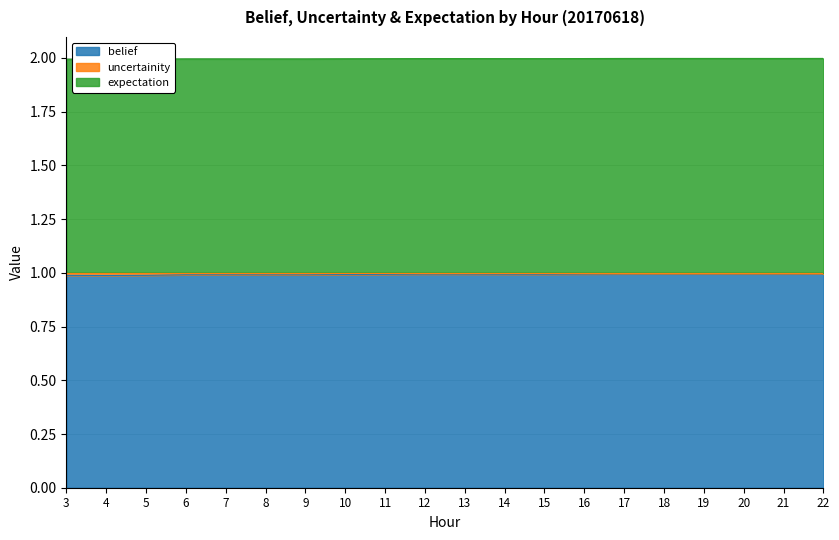

What is the highest value of the belief series?

1.0